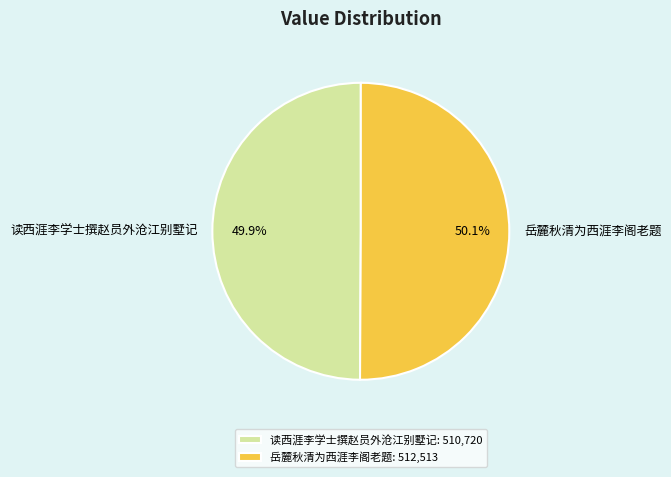

Is it true that 读西涯李学士撰赵员外沧江别墅记 is 50% of the pie?

True